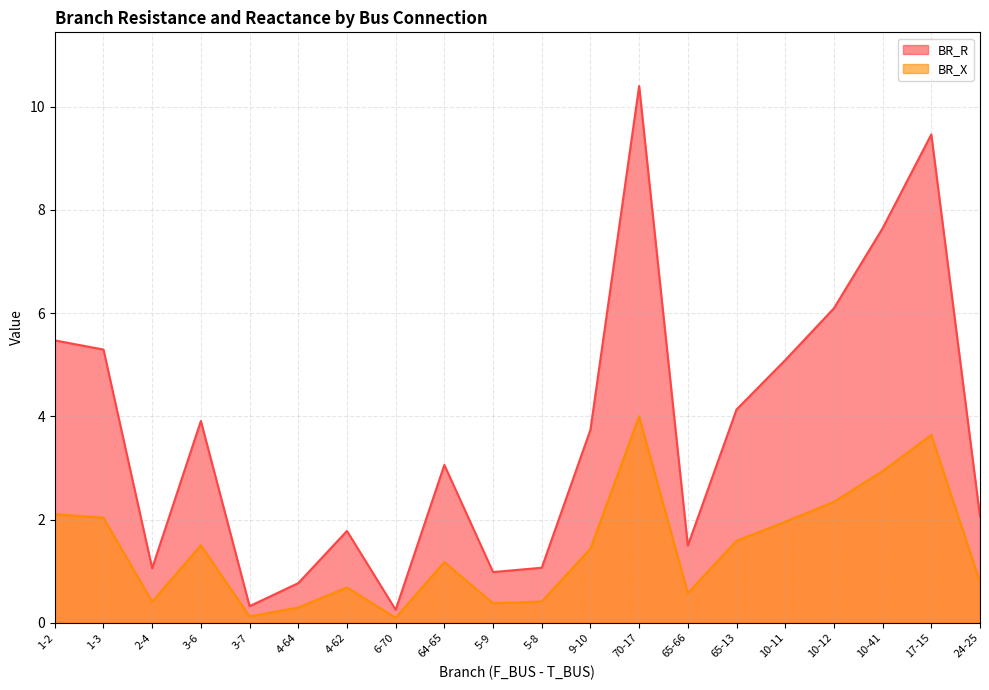

Does the chart display data point markers on the line(s)?

No